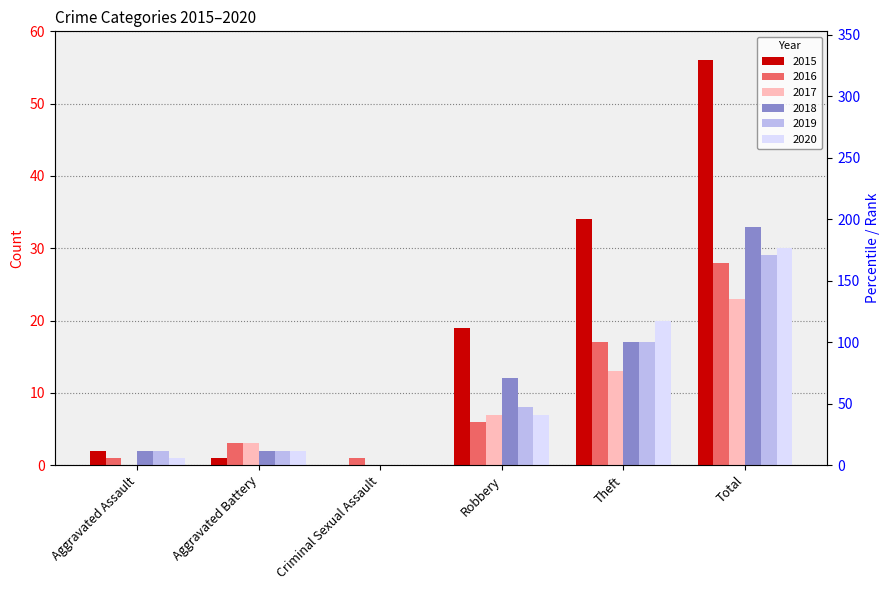

Is the value of 2020 at Theft greater than the value of 2019 at Aggravated Battery?

Yes